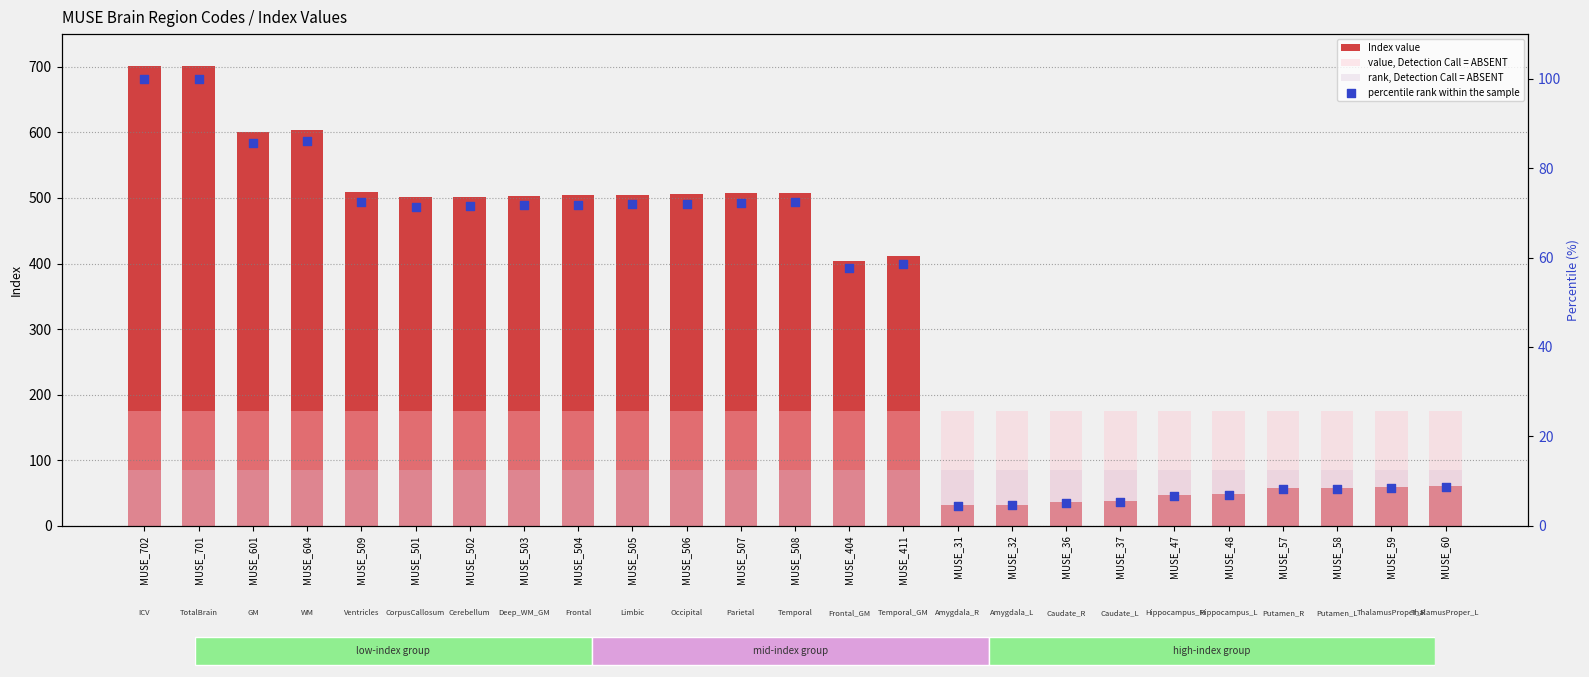

At which category is the sum across all series the highest?

MUSE_702